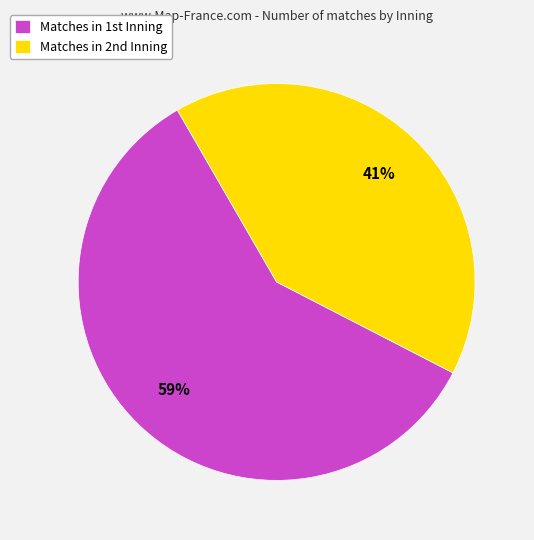

Rank the categories by value from lowest to highest.

Matches in 2nd Inning, Matches in 1st Inning